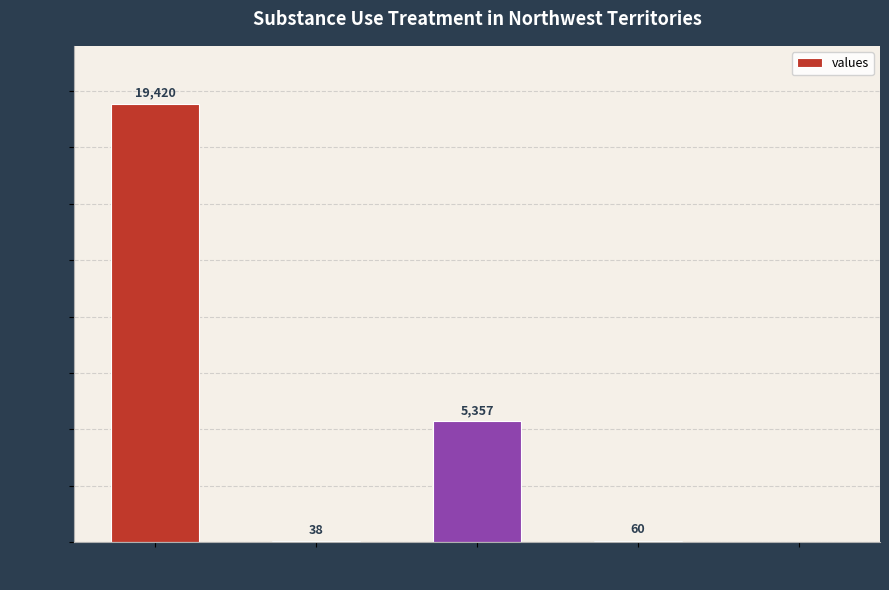

Reading left to right, transcribe all the data shown in this chart.

count=19420	countDistinct
Hospno=38	countDied=5357	countCurrent=60	countCurrent
Suspected=0